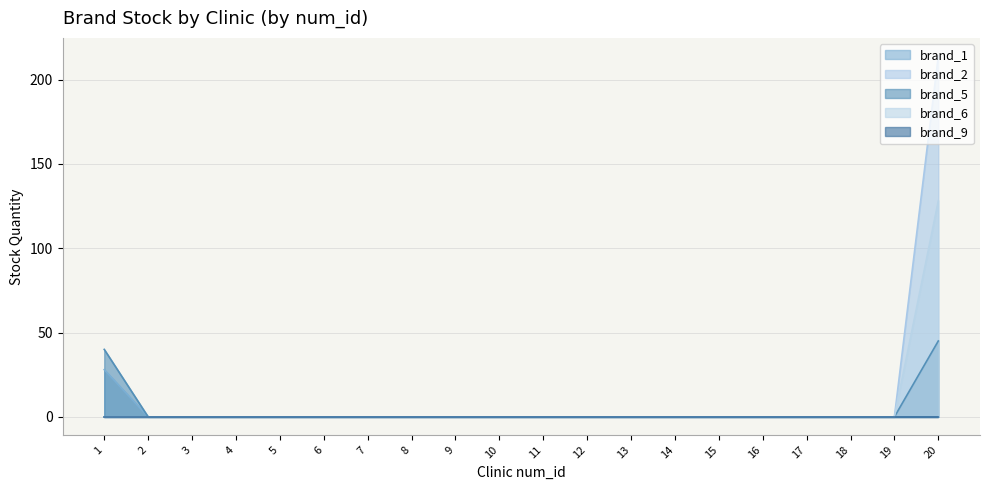

True or false: brand_2 has more than 2 interior local peaks.

False